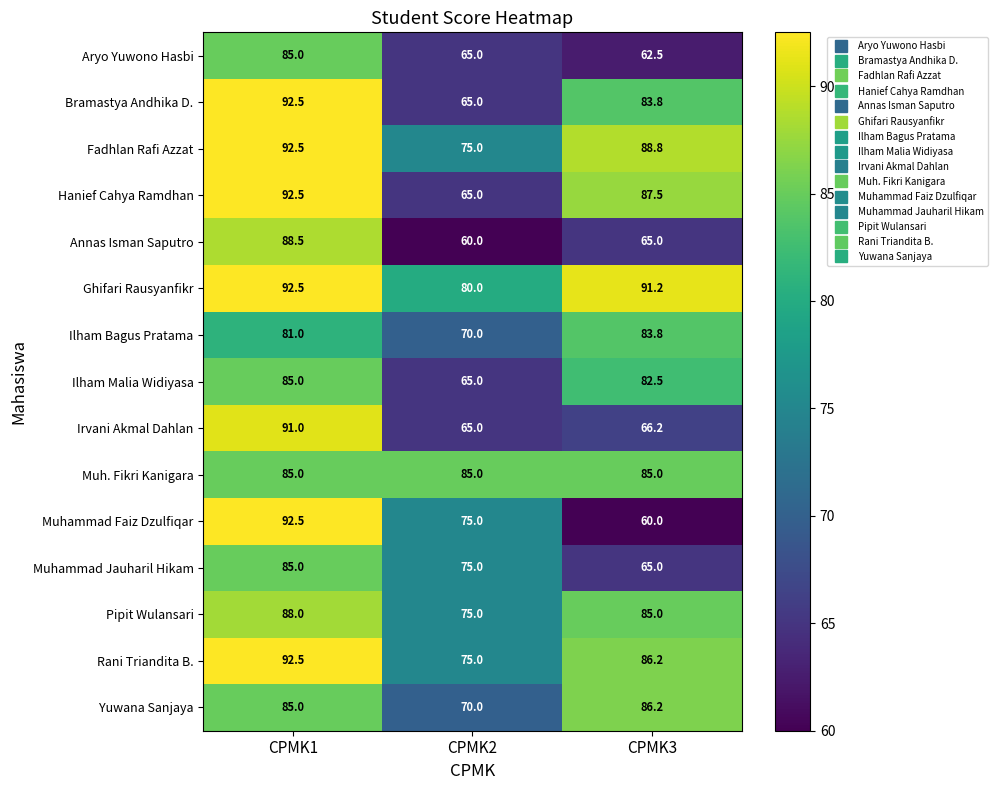

How many values in the Bramastya Andhika D. series are below 83?

1